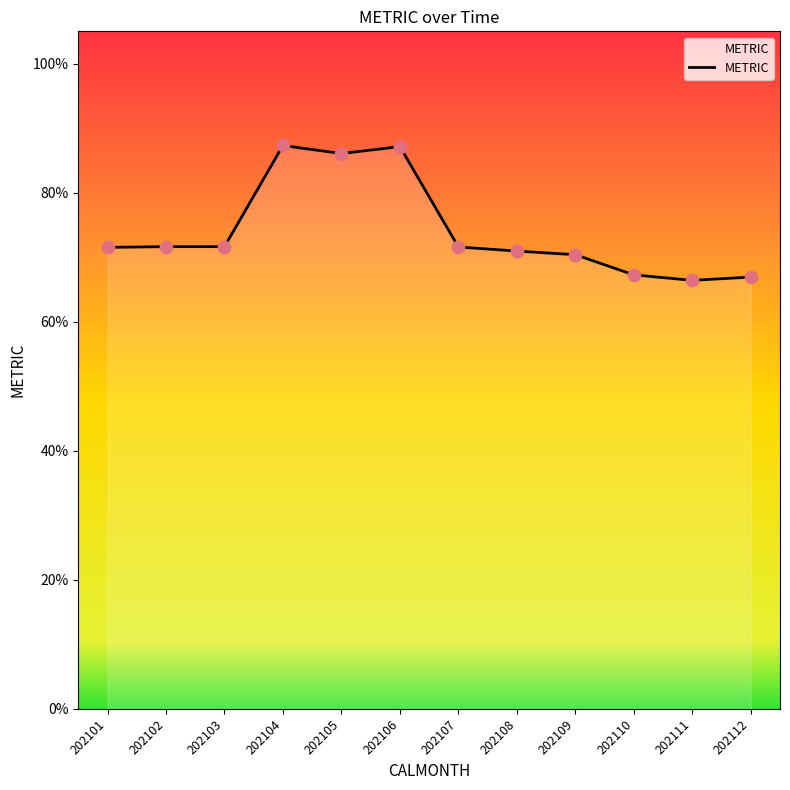

What is the ratio of the value at 202107 to the value at 202101?

1.0